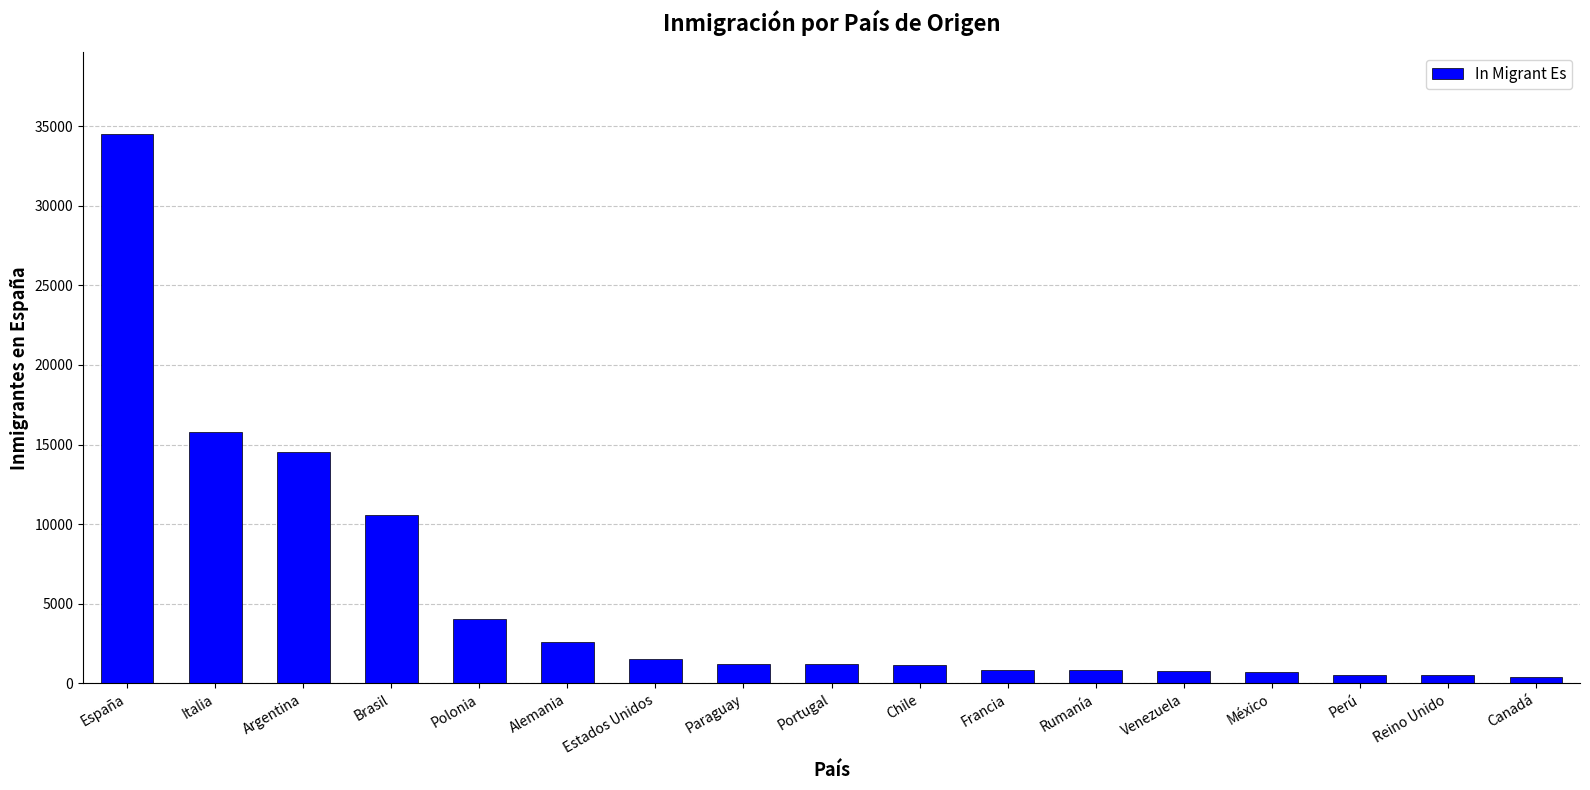

What is the change in value from Alemania to Perú?

-2018